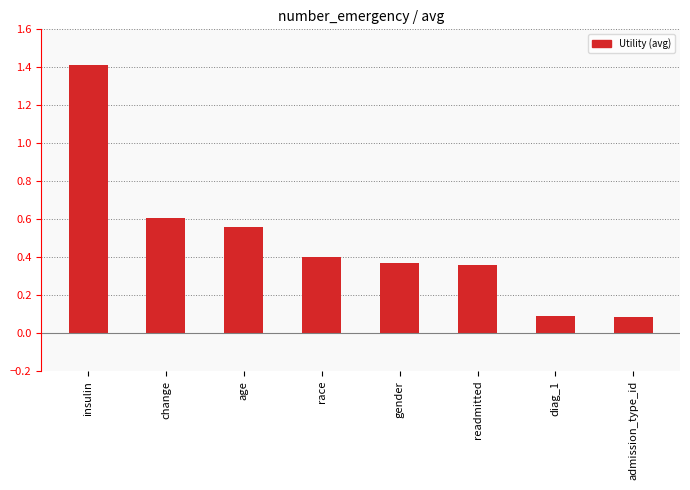

How many bars are there in total?

8